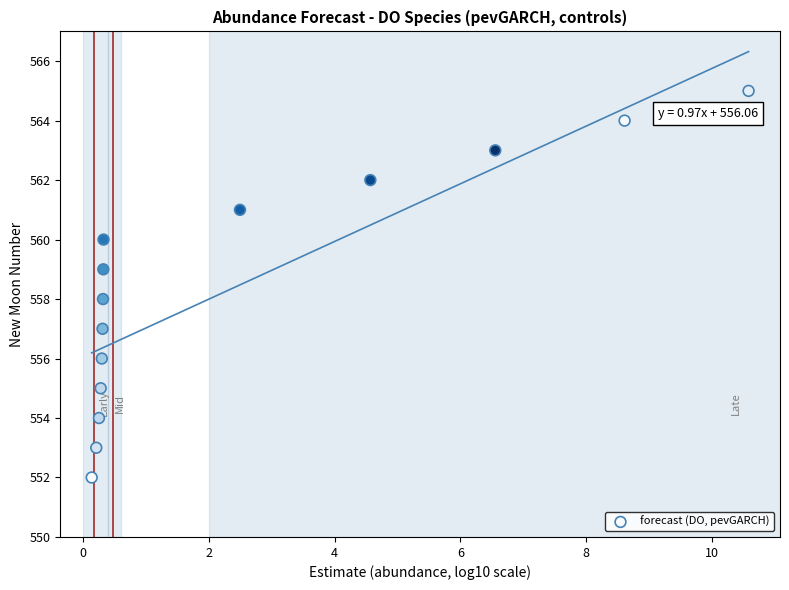

What is the range of Y values (max minus min)?

13